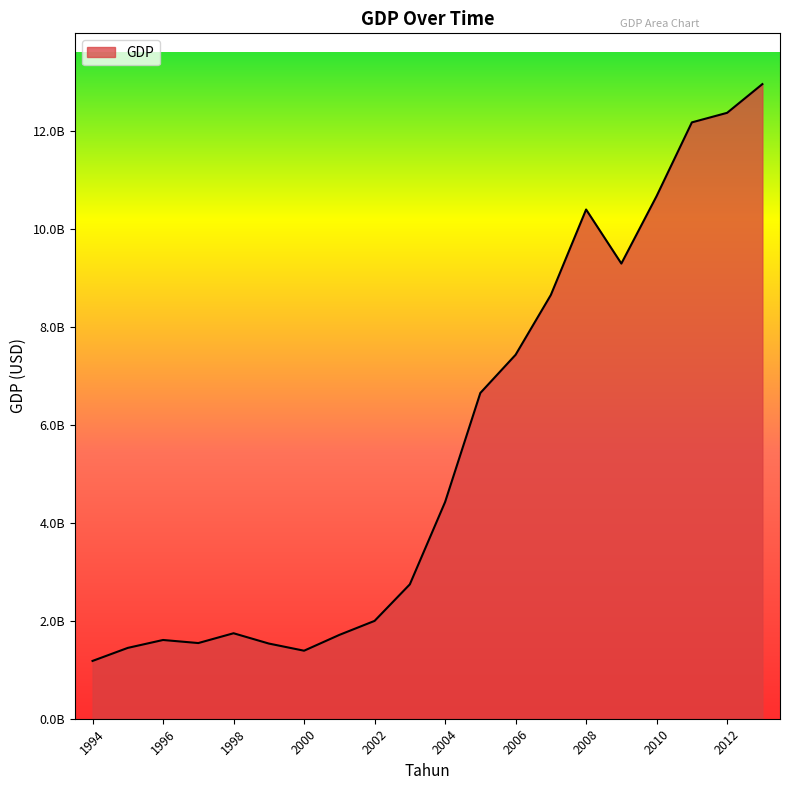

Reading left to right, list all the values displayed in this chart.

1994=1179837963.2	1995=1445919894.6	1996=1607345355.8	1997=1544689576.9	1998=1744794531.2	1999=1534673583.2	2000=1388506771.6	2001=1710843377.0	2002=1997005708.8	2003=2742815071.6	2004=4422855660.8	2005=6649307523.6	2006=7428701453.9	2007=8650137743.3	2008=10393833765.4	2009=9290728319.0	2010=10668103554.1	2011=12172308851.0	2012=12367362757.1	2013=12953534866.4